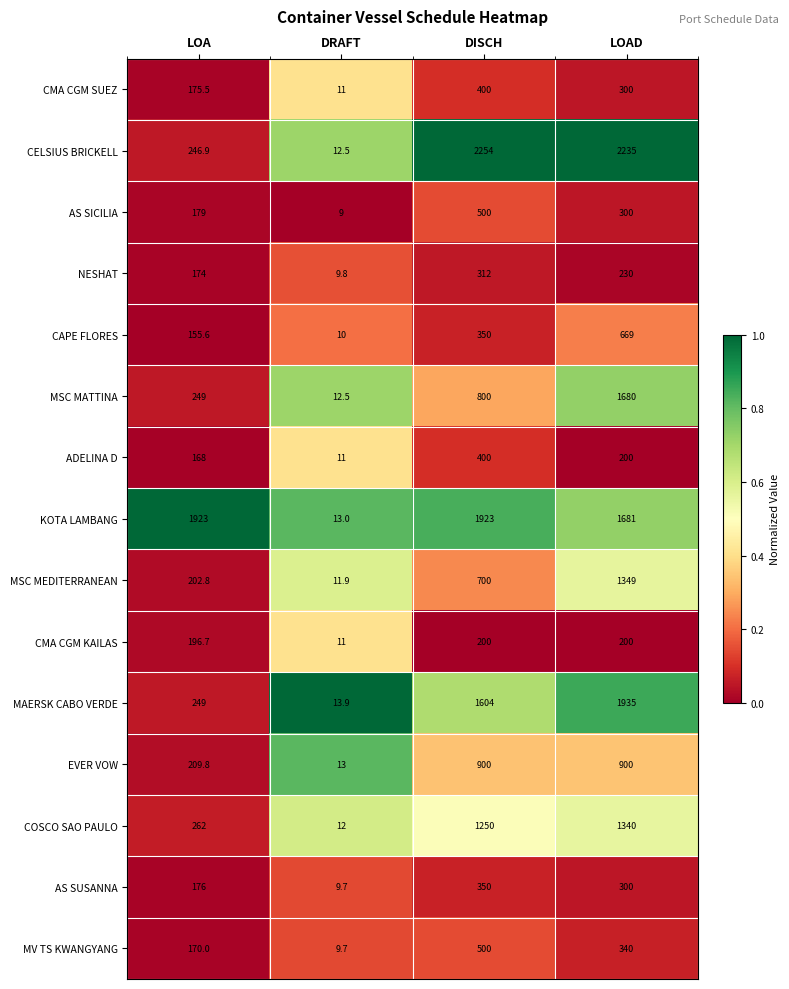

What is the spread (max minus min) of values at LOAD?

2035.0